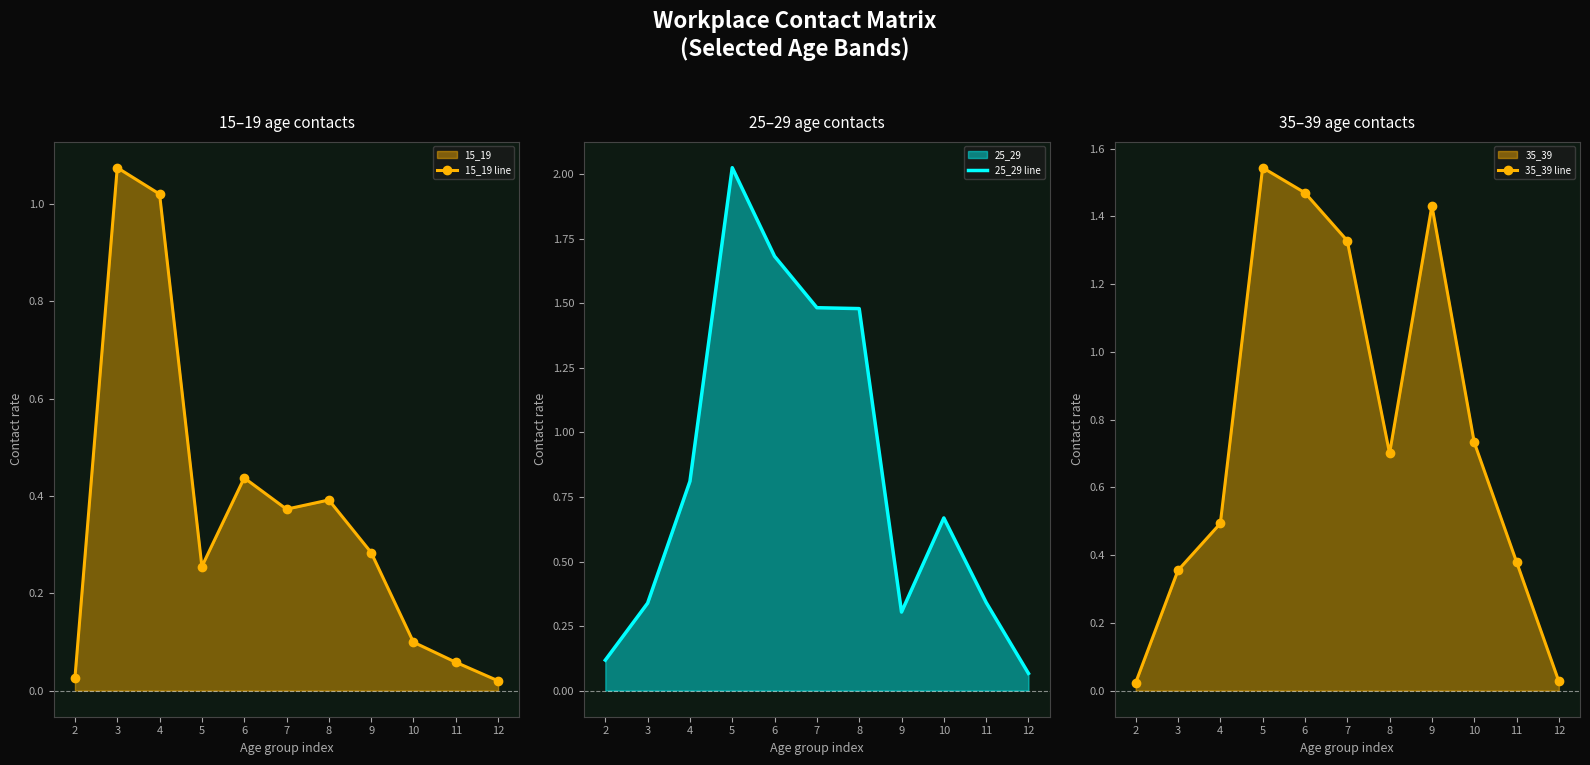

What is the total value across all series at 7?

3.2